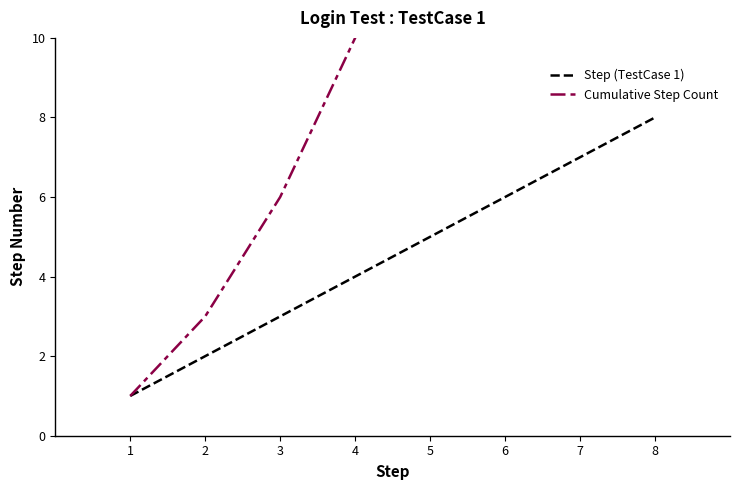

At which label does Step (TestCase 1) reach its peak?

8